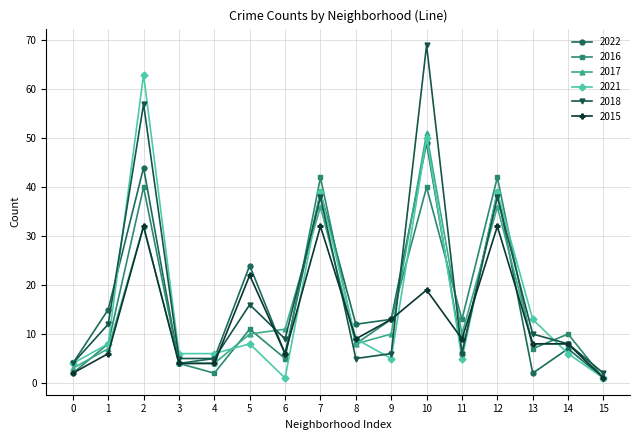

True or false: 2018 has more than 1 interior local peaks.

True